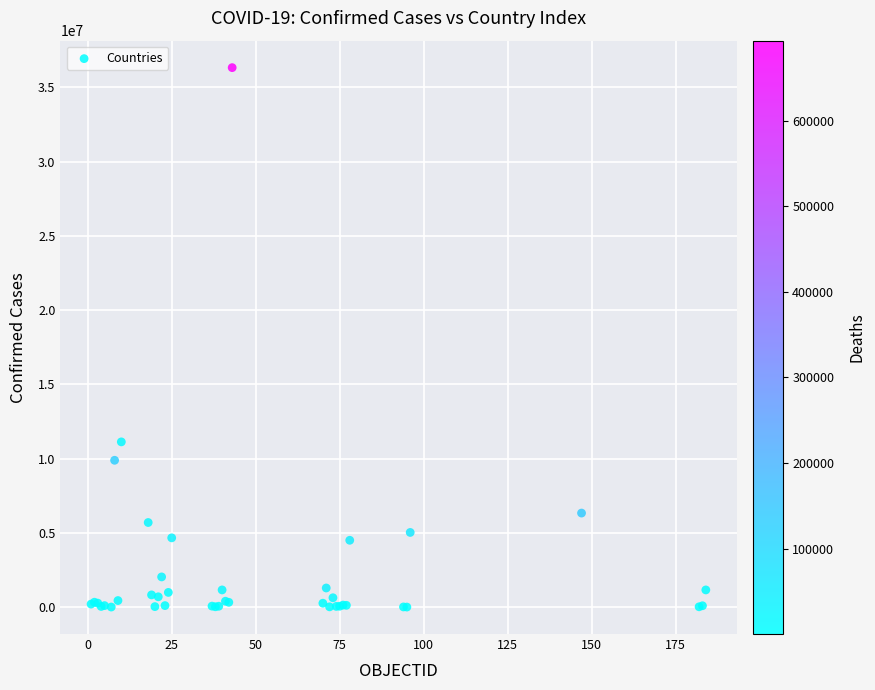

What Y value in the scatter plot is closest to 18169465?

11130283